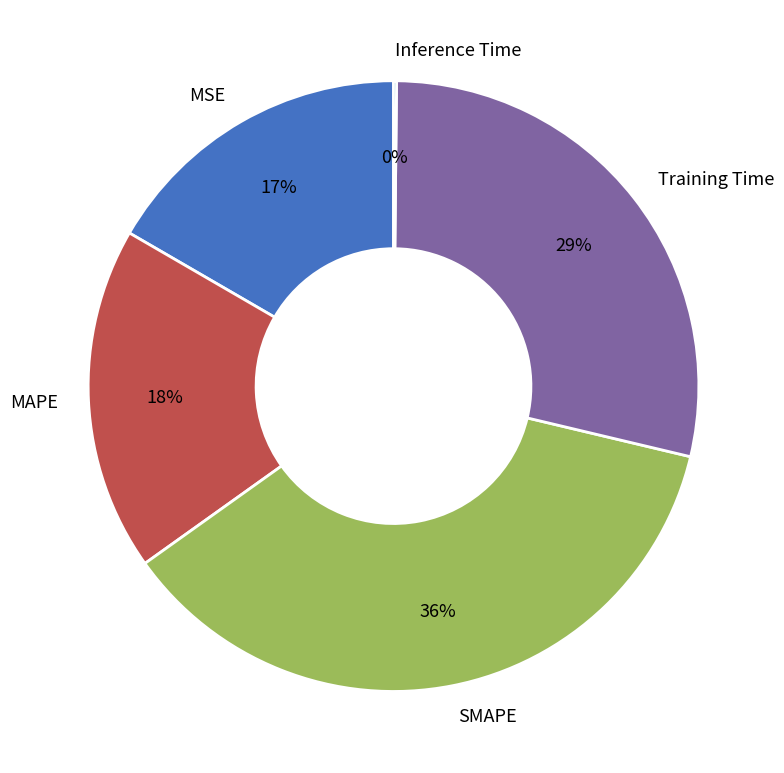

Does SMAPE represent more than half of the total?

No